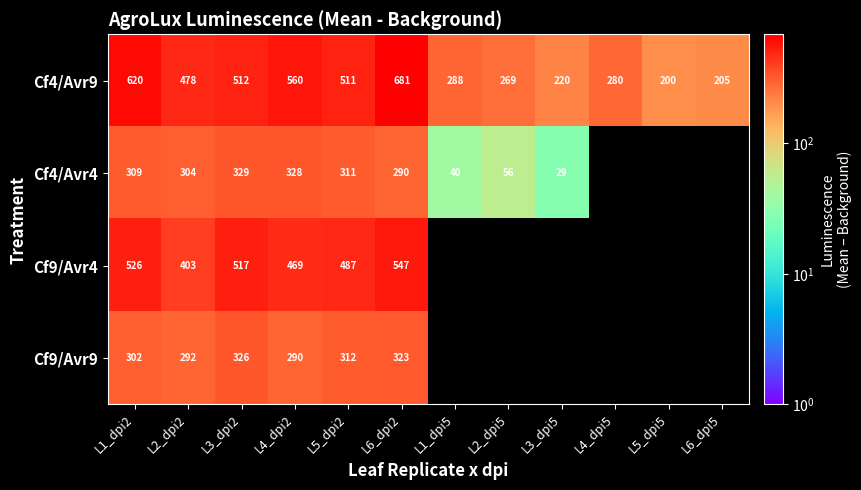

What is the minimum value for Cf4/Avr9?

200.0